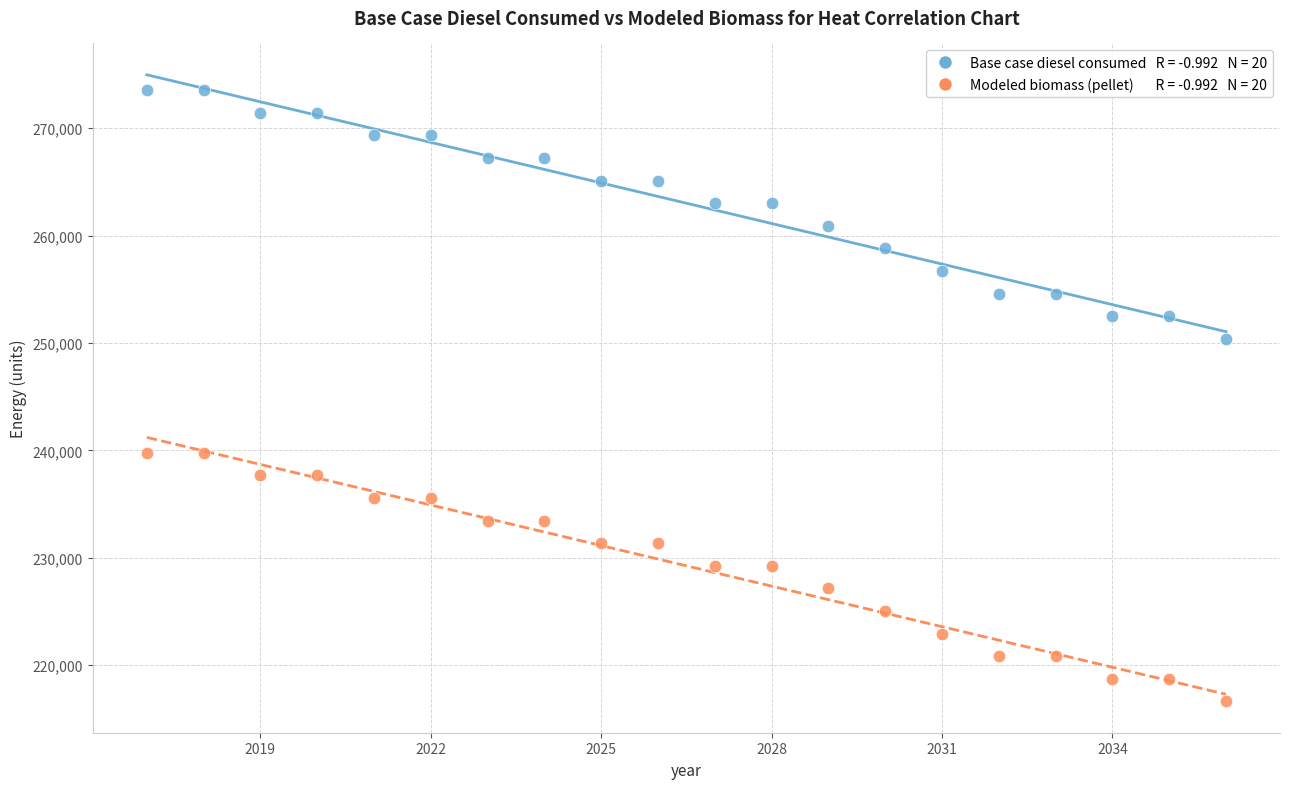

Across all data points, what is the range of Y values (max minus min)?

56885.7